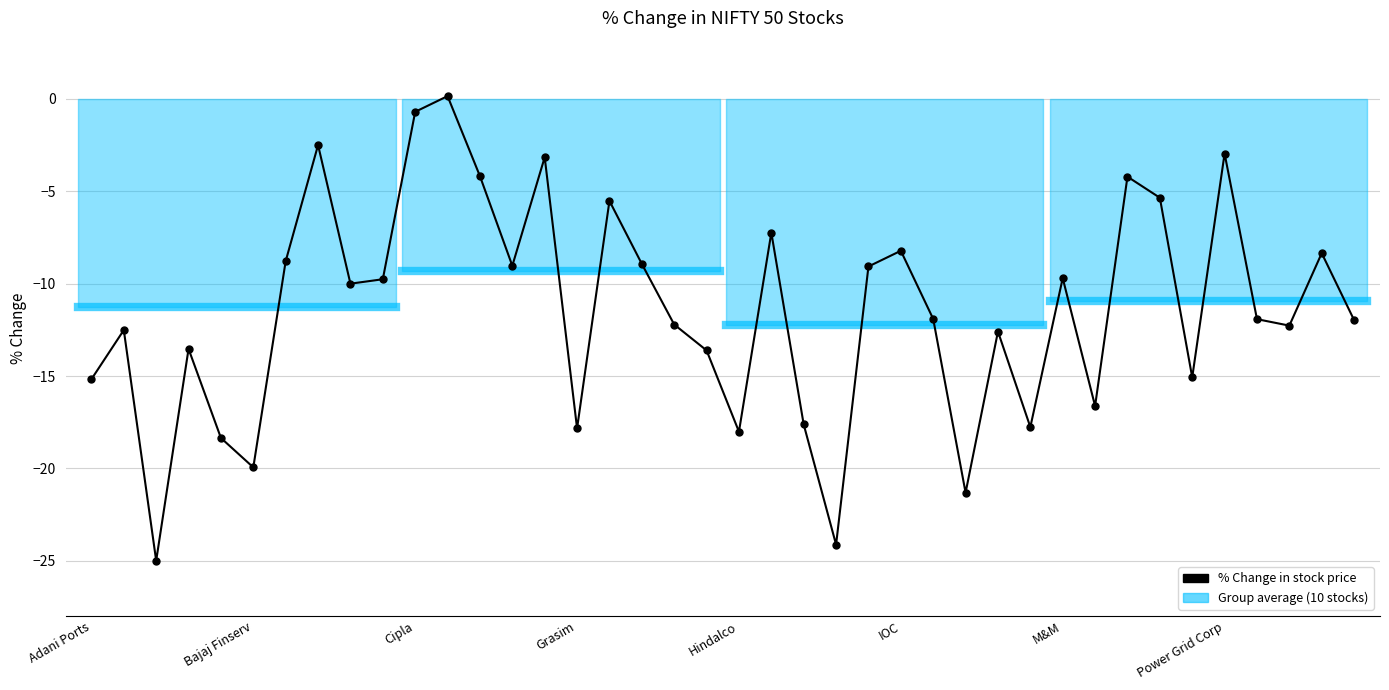

True or false: there are more than 0 points higher than both neighbors.

True